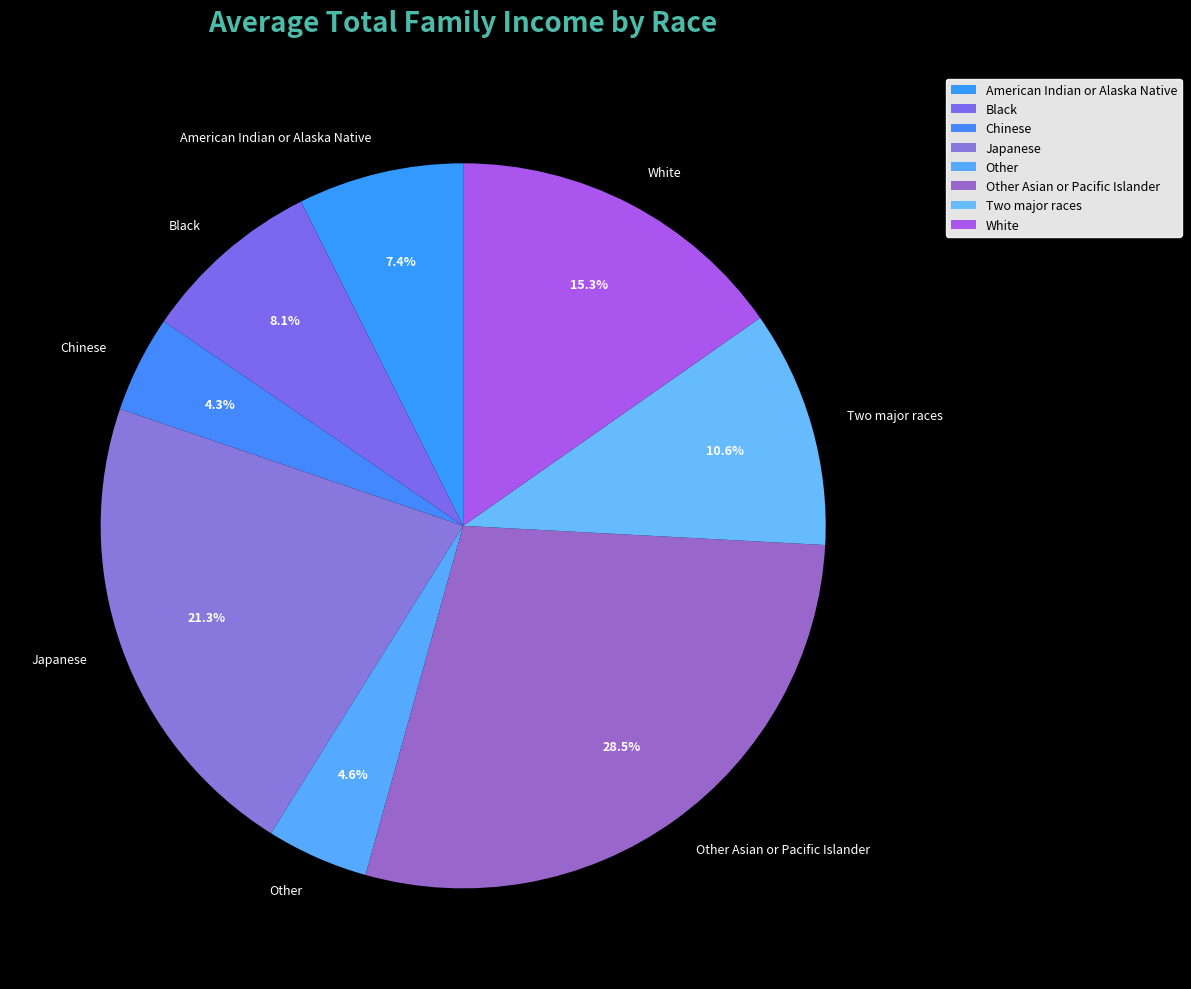

Which slice is the largest?

Other Asian or Pacific Islander